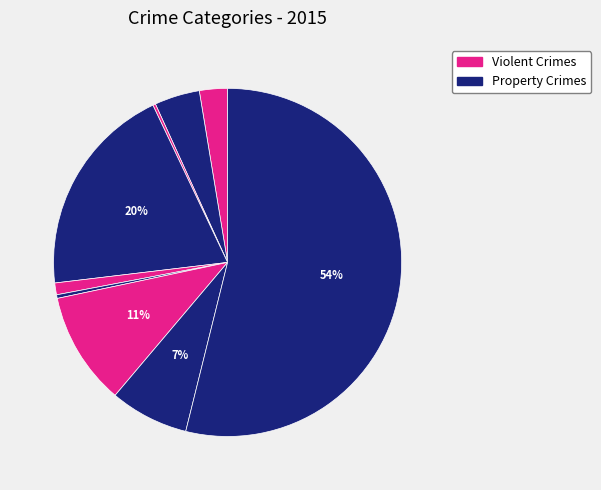

Is there any slice that represents more than half of the pie?

Yes